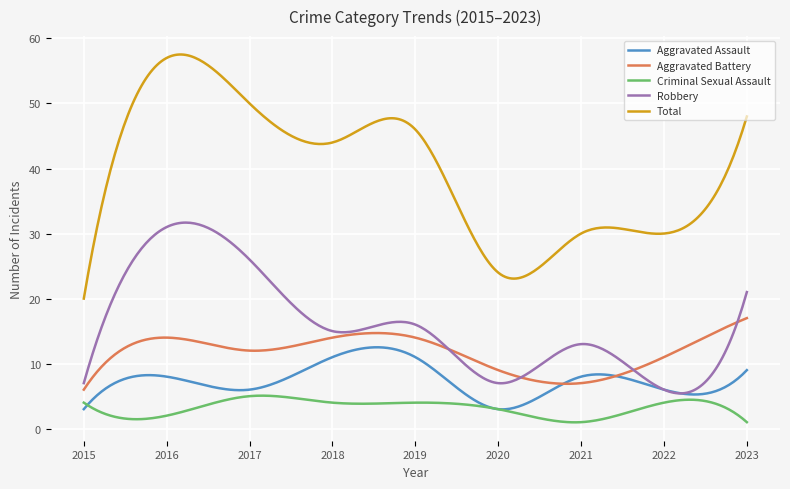

Is this an area chart (filled region under the line)?

No